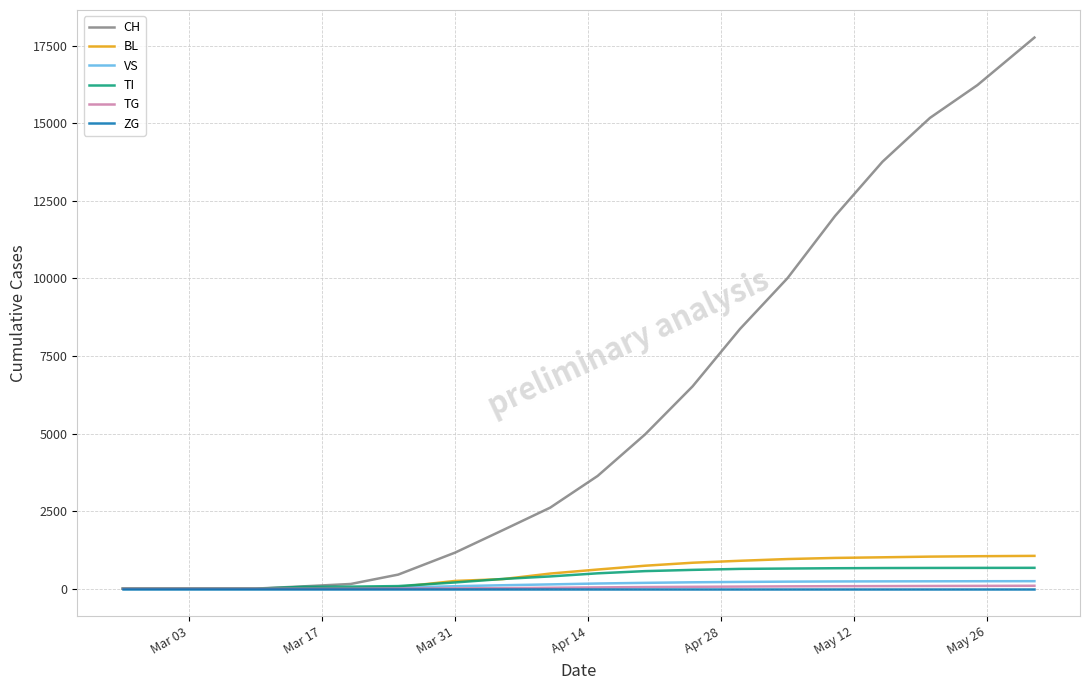

What is the highest value of the CH series?

17756